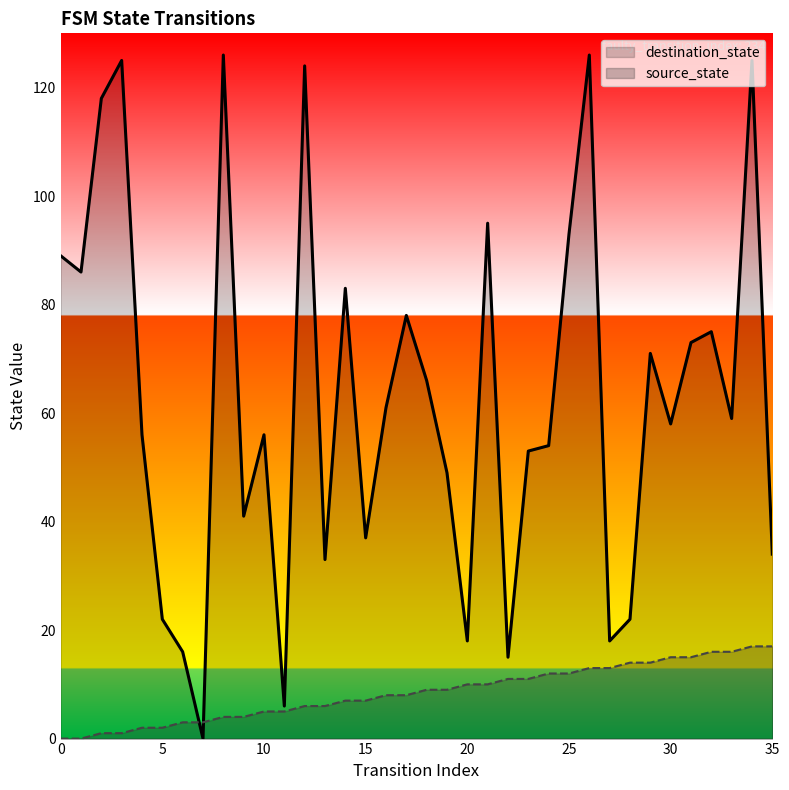

What is the difference between the maximum and minimum values in the destination_state series?

126